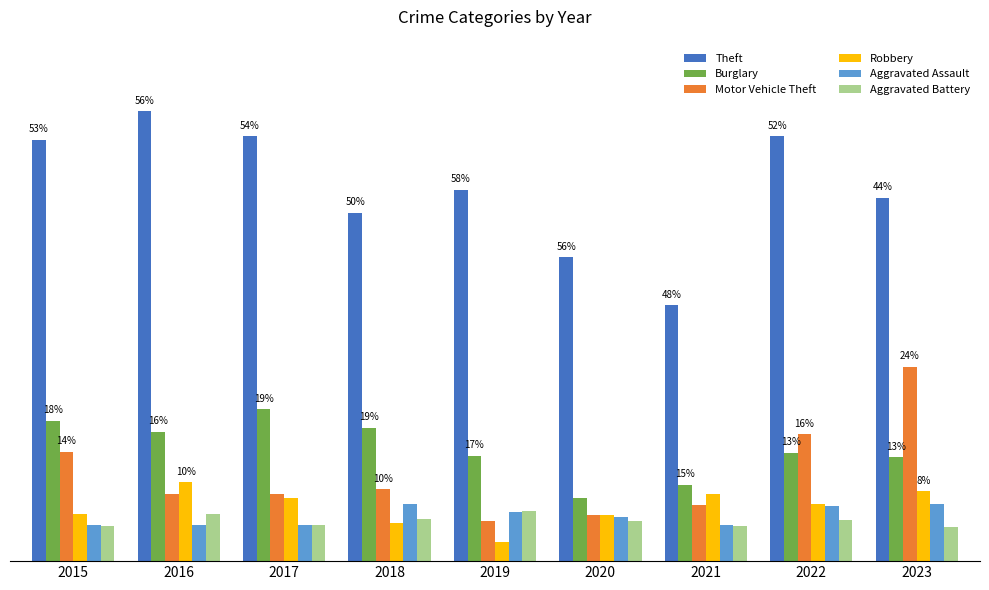

Are the bars grouped side by side (vs. stacked)?

Yes